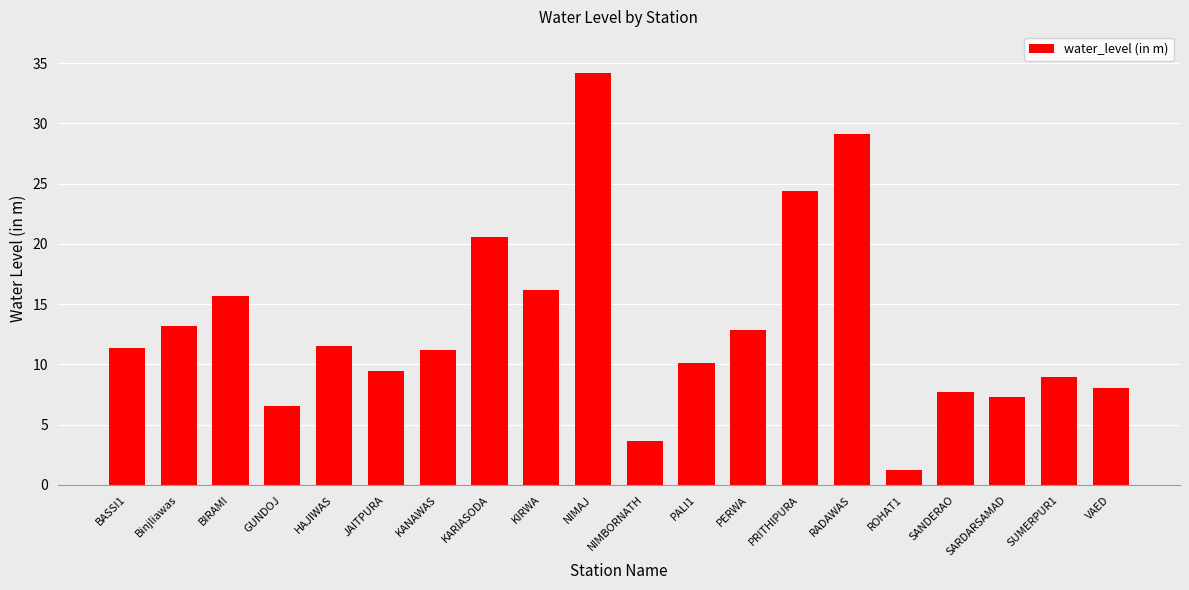

What is the label of the 10th bar from the right?

NIMBORNATH